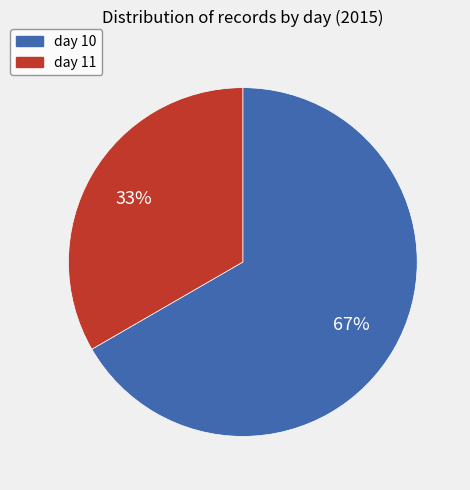

Rank the categories by value from highest to lowest.

day 10, day 11